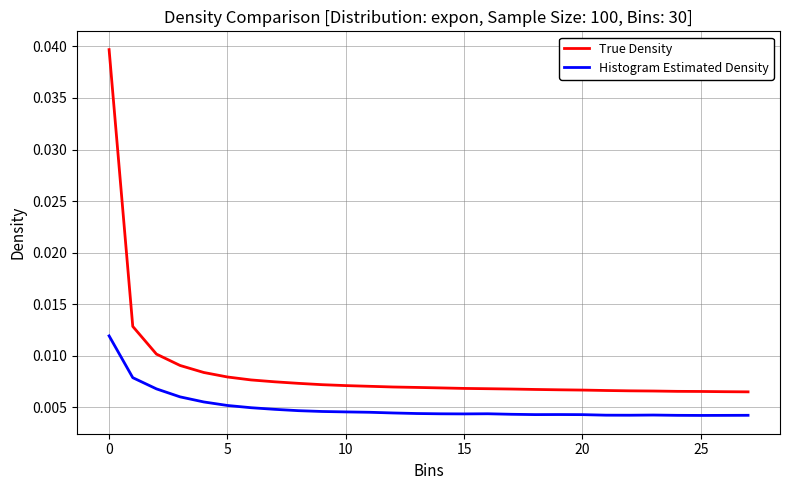

How many Histogram Estimated Density values are between 0 and 1?

28